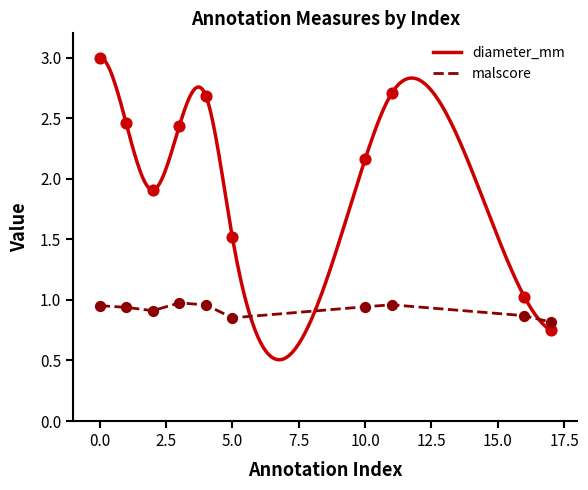

What are all the series names shown in the legend?

malscore, diameter_mm